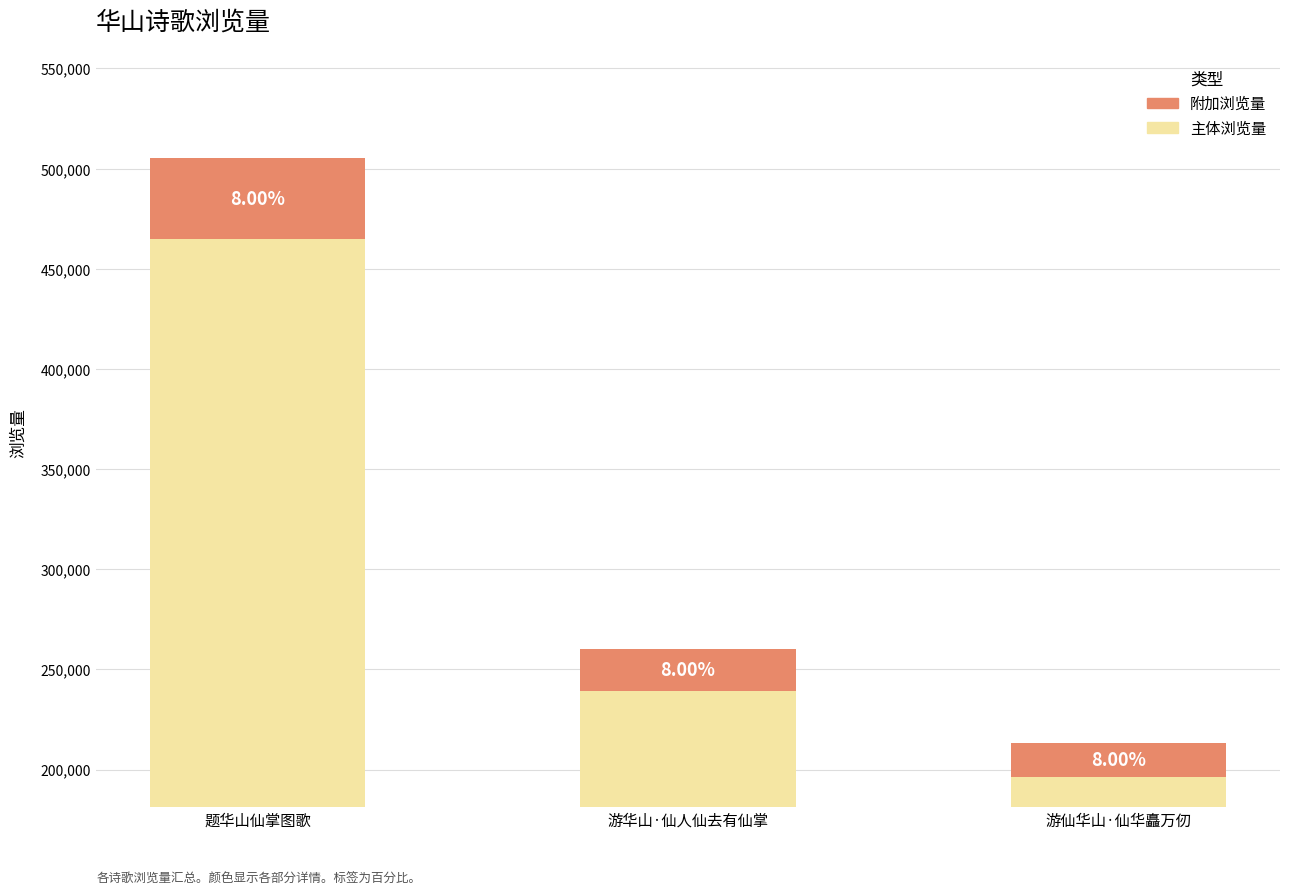

Where is 主体浏览量 nearest to the value 330497?

游华山·仙人仙去有仙掌